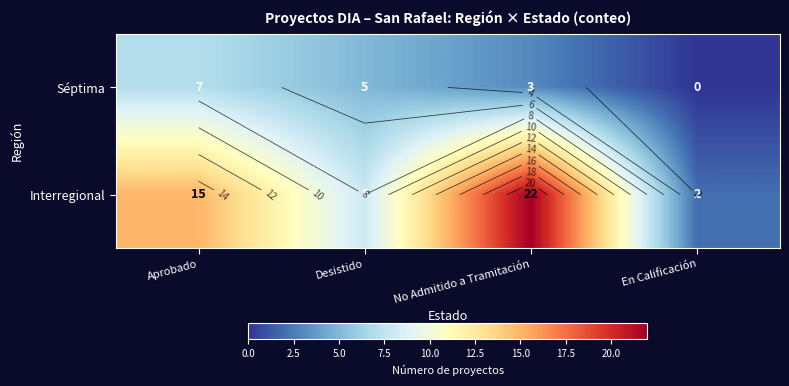

At which category does the chart reach its minimum across all series?

En Calificación